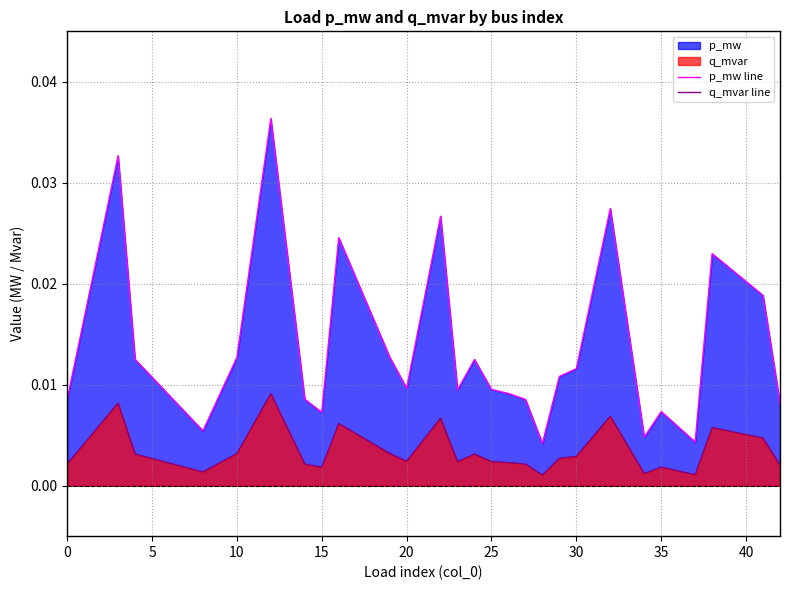

List the series in order of their peak value, lowest first.

q_mvar line, p_mw line